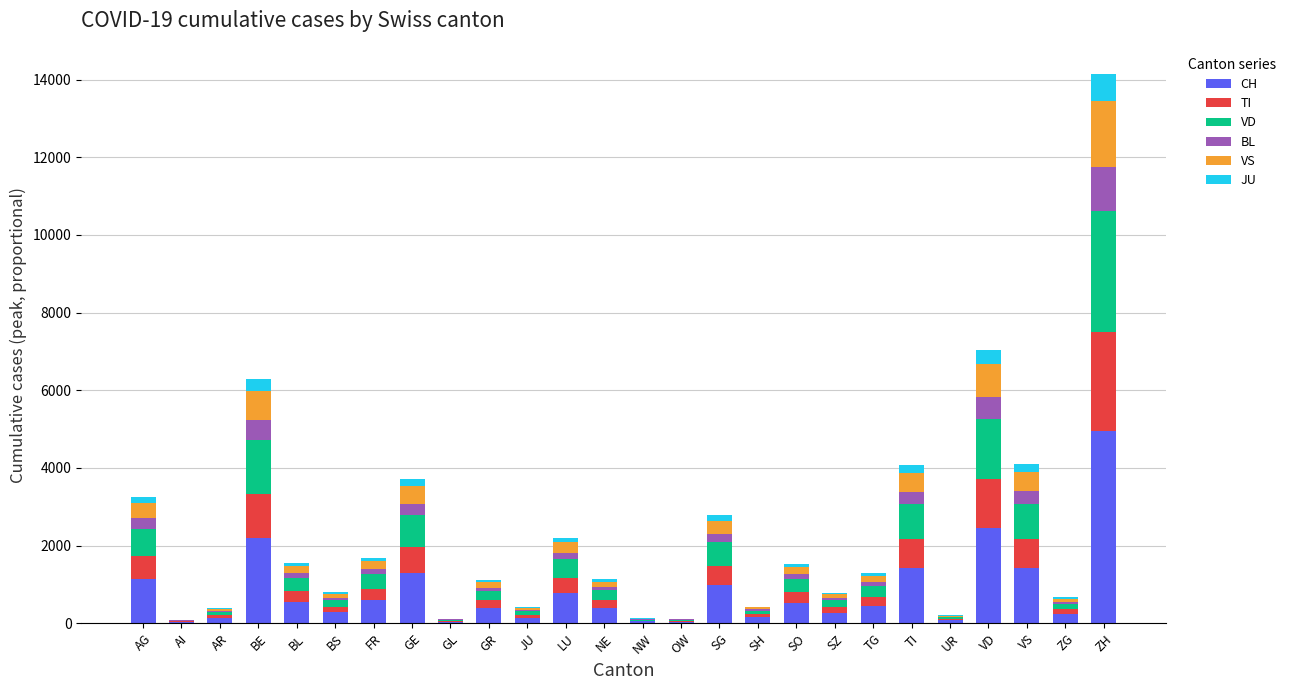

How many series are shown in this chart?

6